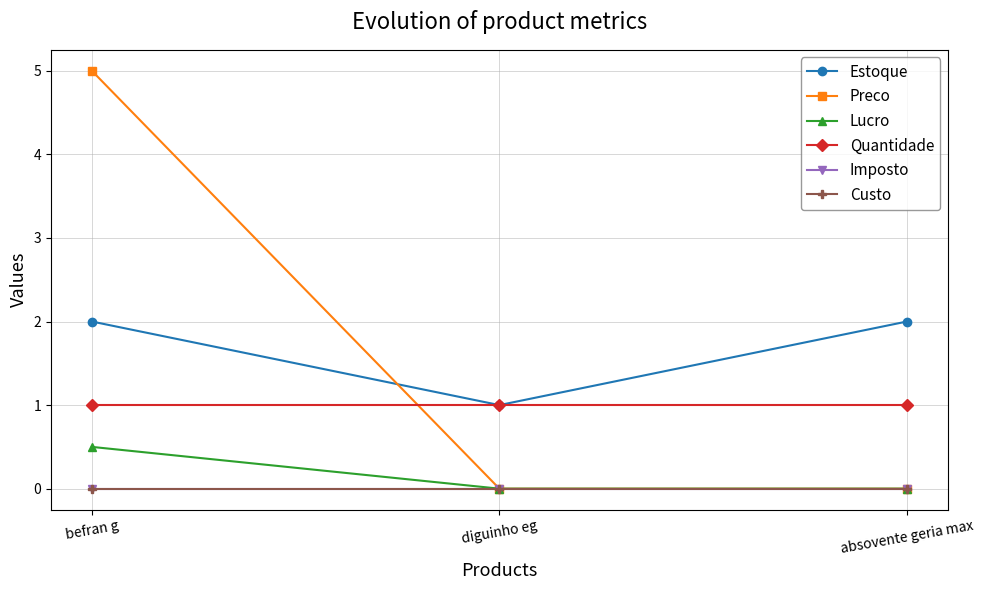

Is it true that Preco equals -2.8 at diguinho eg?

False